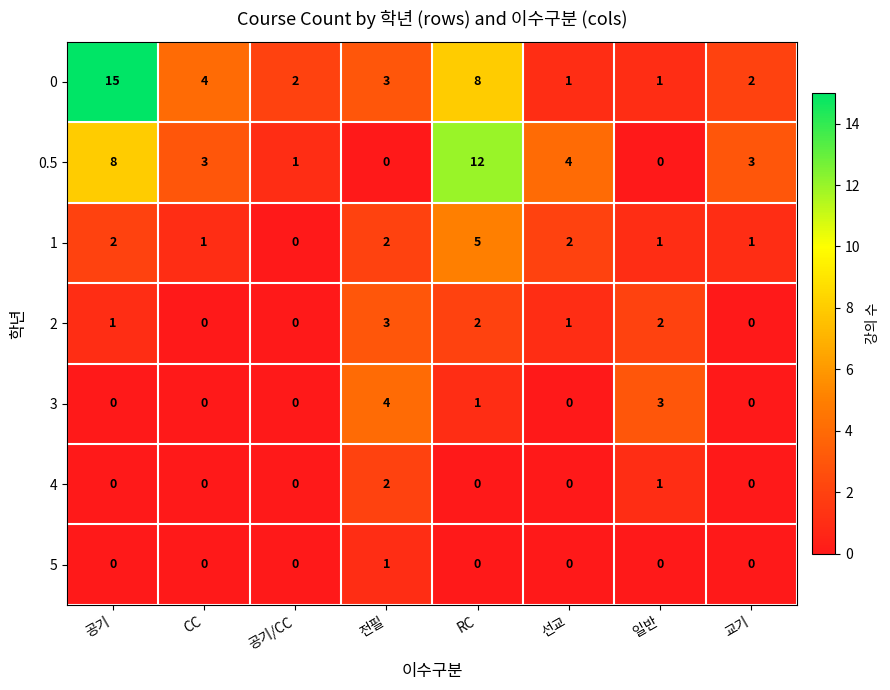

Rank the series by their maximum value, from highest to lowest.

0, 0.5, 1, 3, 2, 4, 5